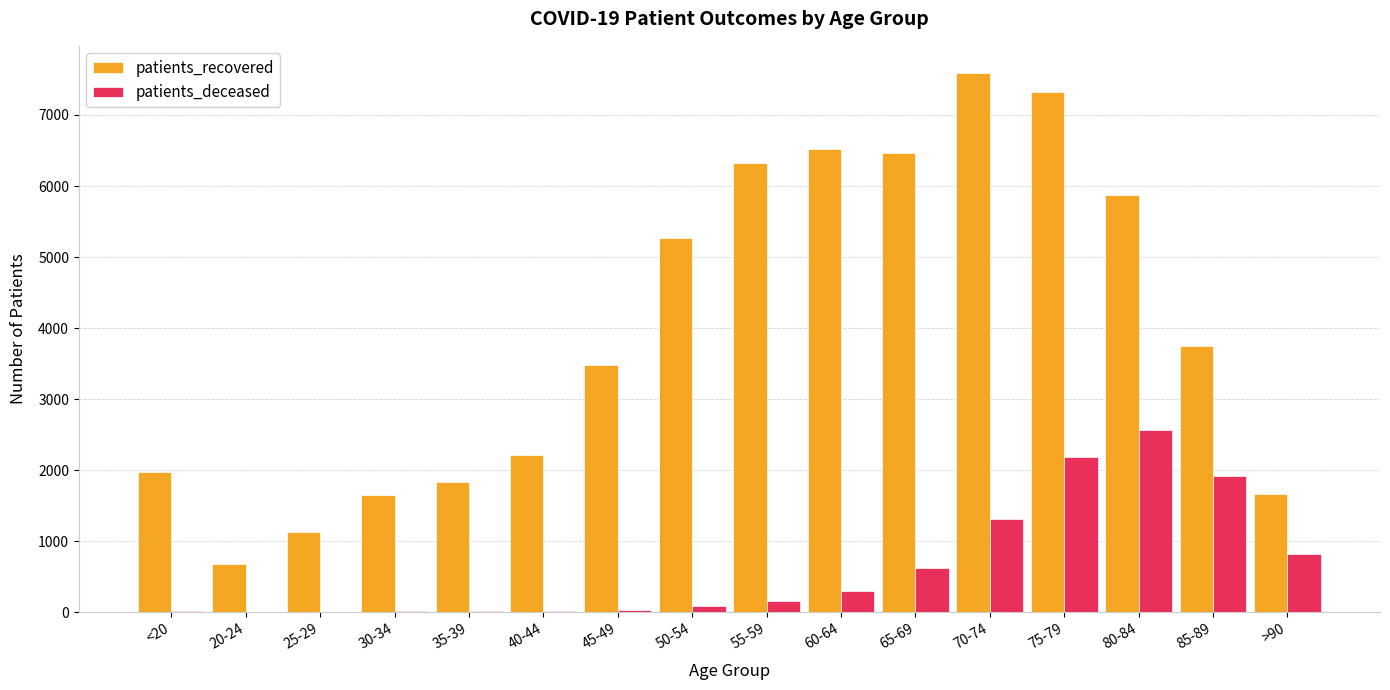

The value of patients_recovered at 40-44 is 2212. True or false?

True